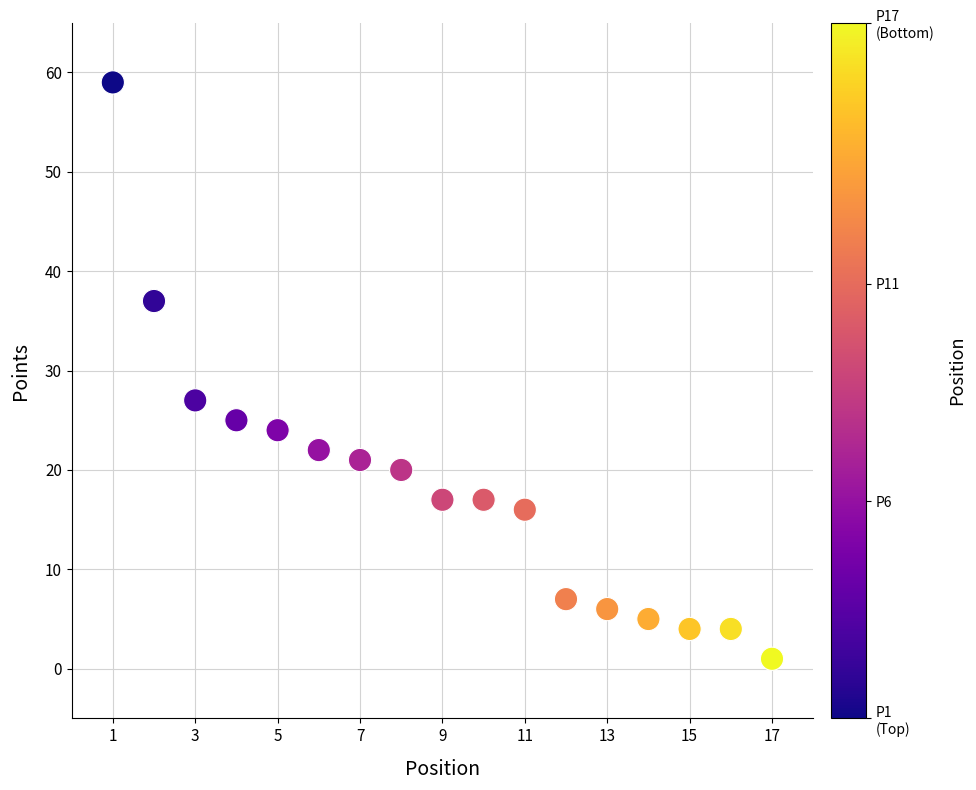

What Y value in the scatter plot is closest to 30?

27